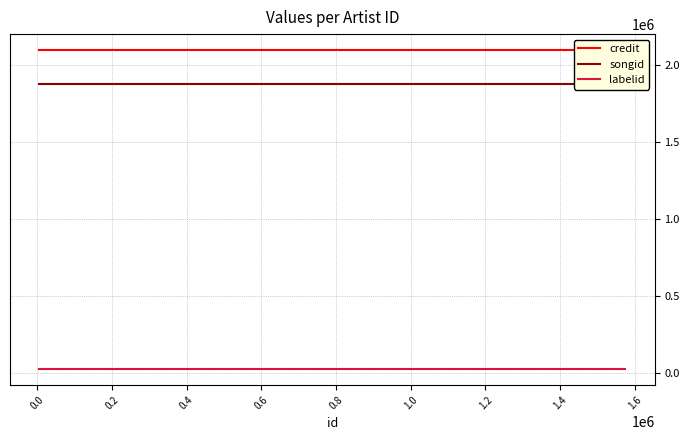

How many lines are shown in the chart?

3